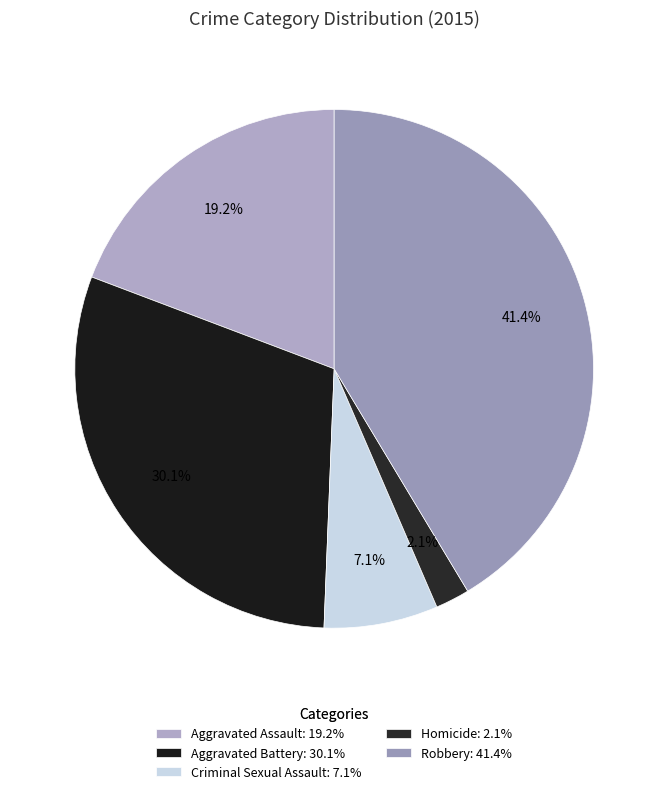

To the nearest percent, what is the difference between the largest and smallest slice percentages?

39%